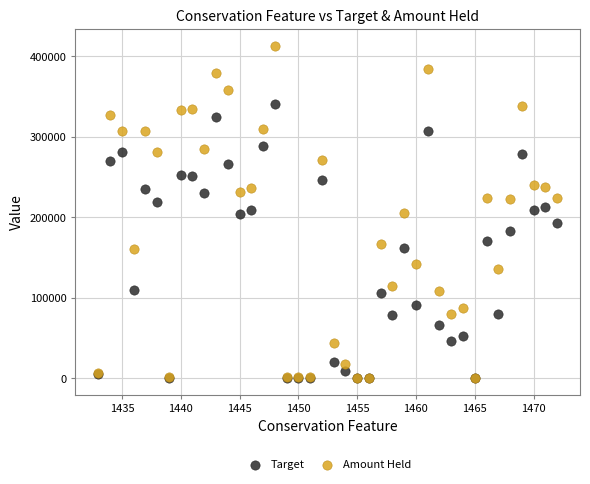

What are all the series names shown in the legend?

Target, Amount Held